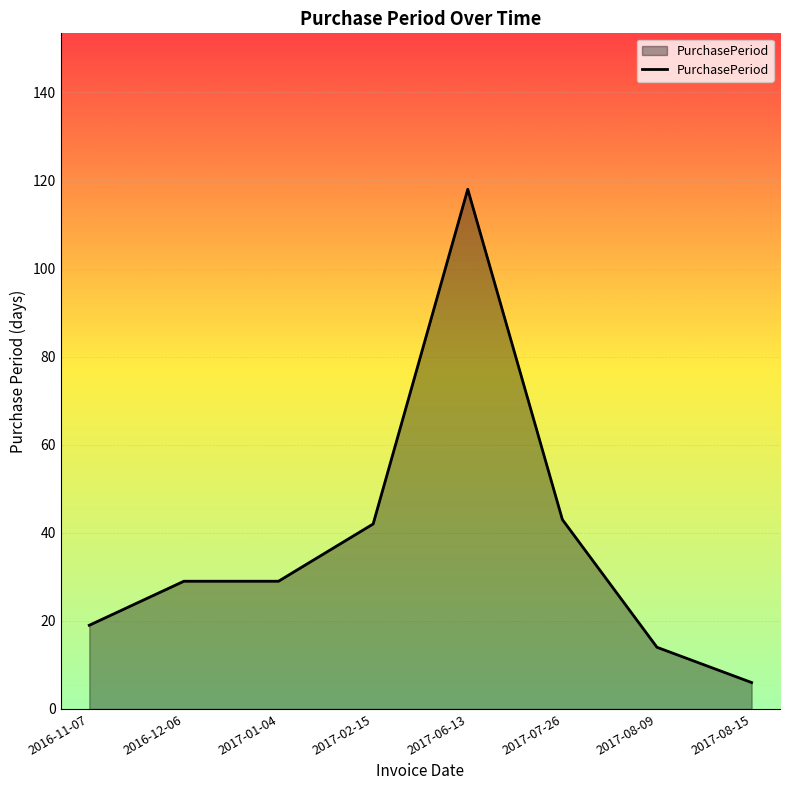

The chart shows a value of 6 at 2017-08-15. True or false?

True